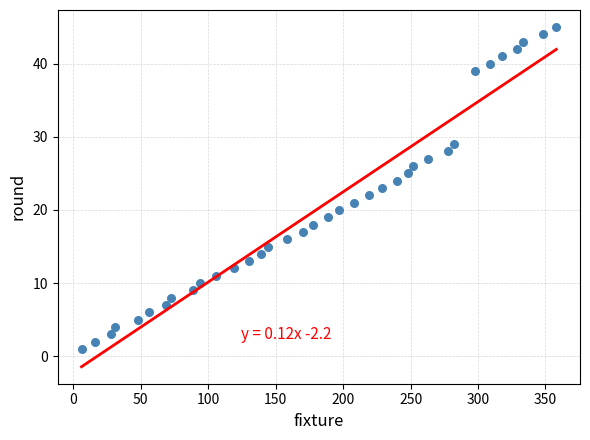

What is the range of Y values (max minus min)?

44